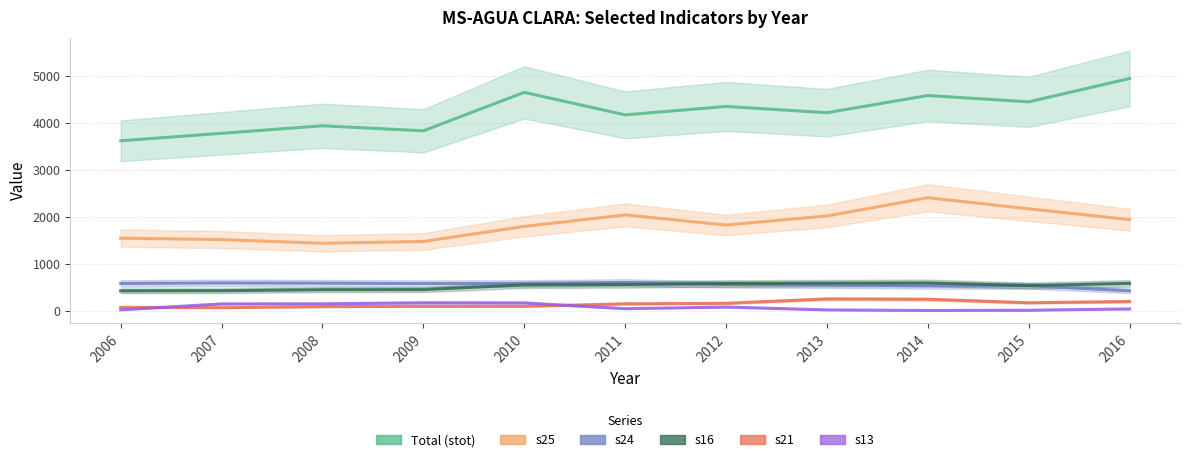

What is the sum of all Total (stot) values?

46496